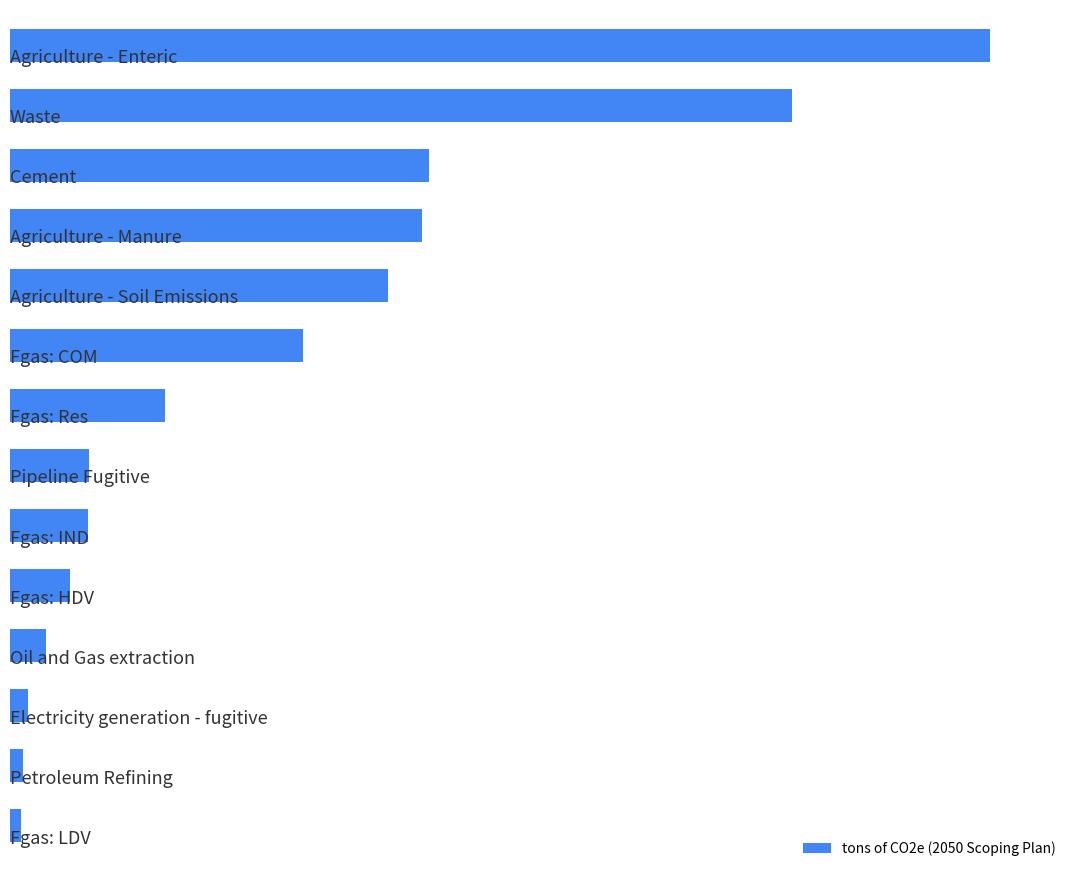

Does the chart contain any negative values?

No